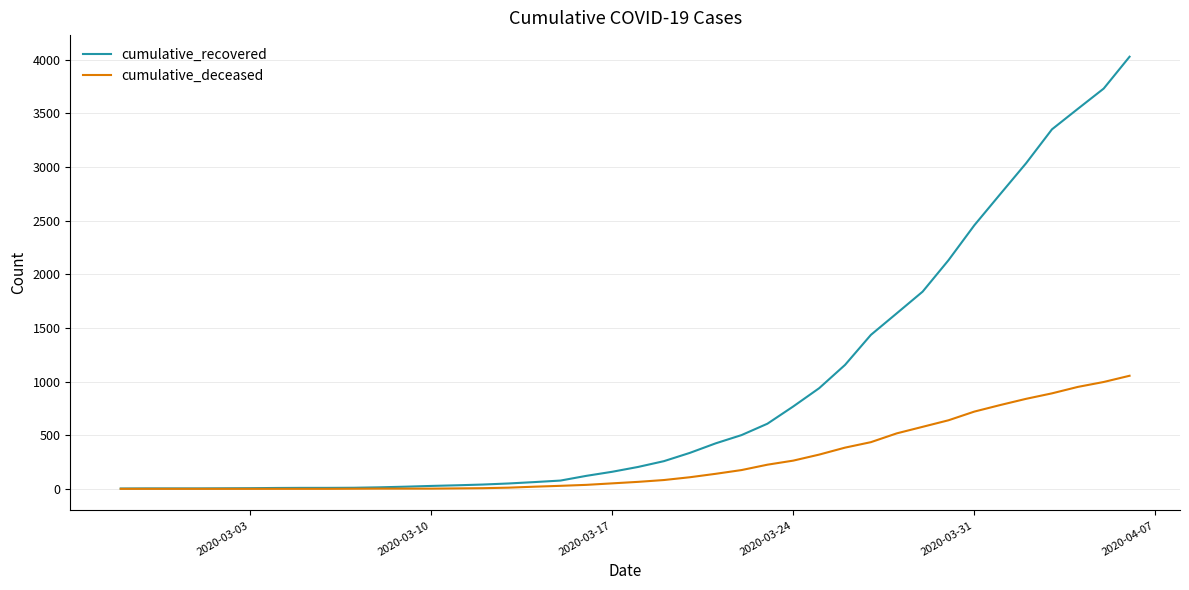

What is the greatest value displayed?

4028